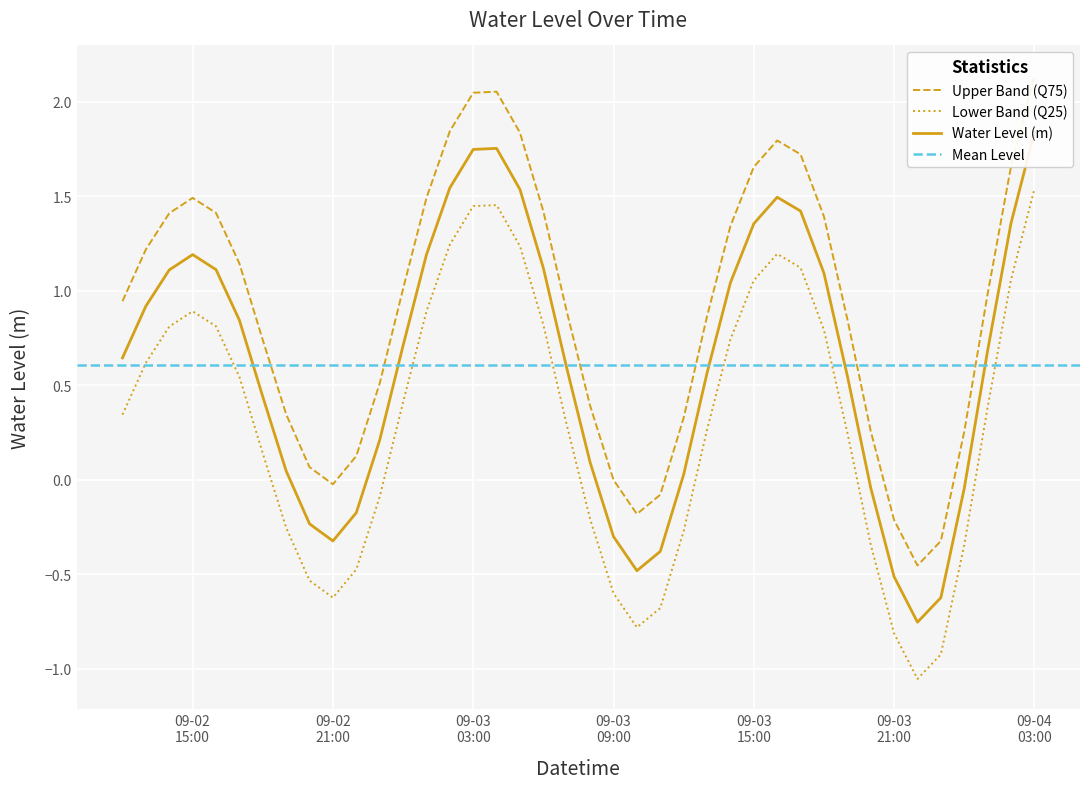

What is the change in value from 2025-09-02 12:00:00 to 2025-09-03 04:00:00?

+1.1